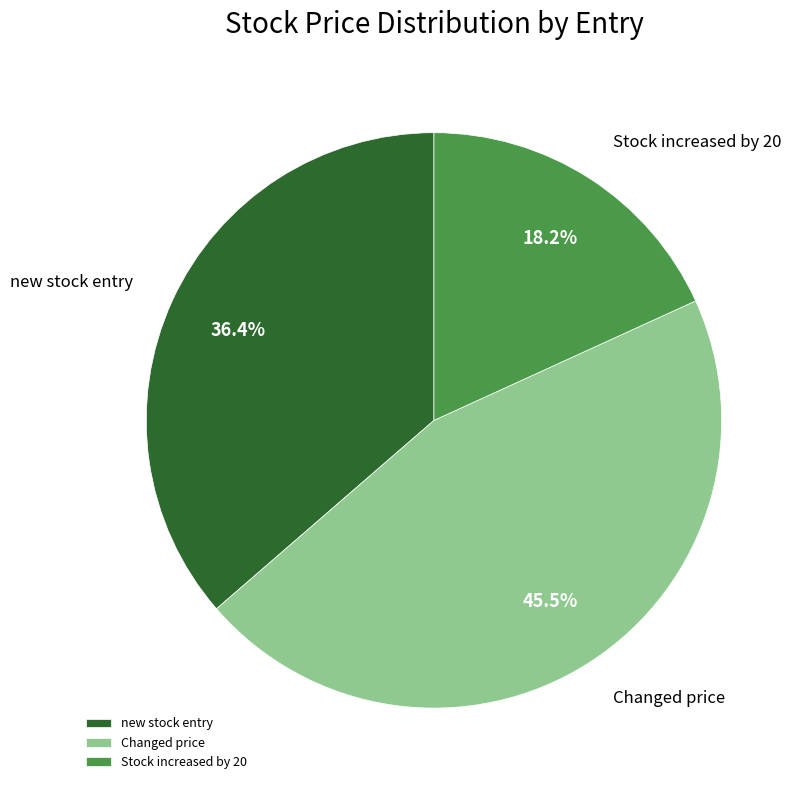

What is the total percentage of new stock entry and Stock increased by 20?

54.5%